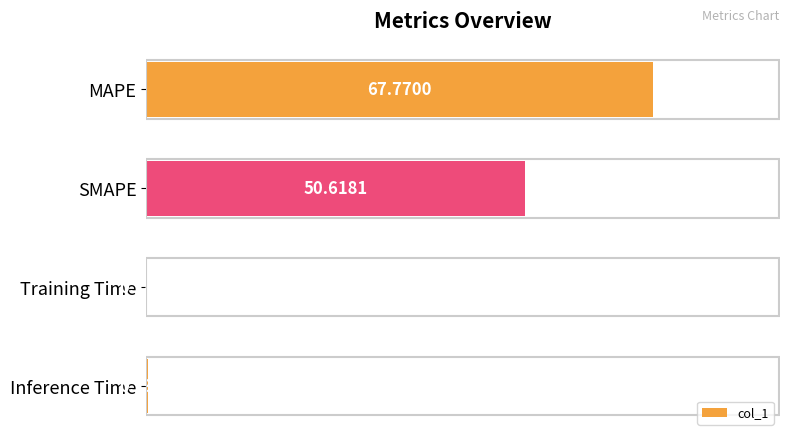

At which label is the value closest to 33?

SMAPE